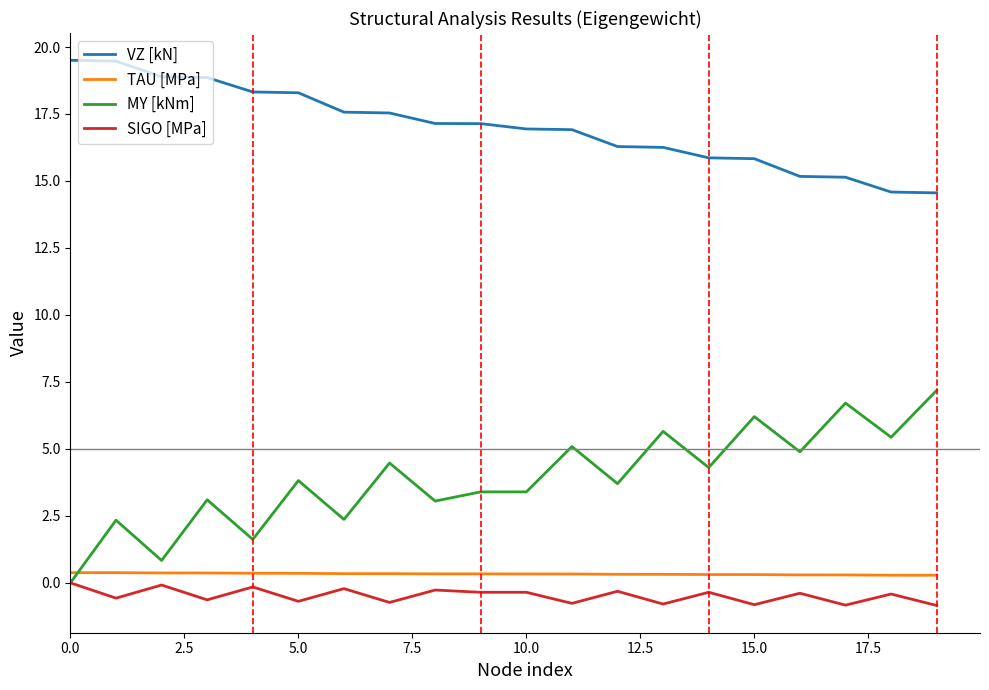

True or false: VZ [kN] and TAU [MPa] intersect in this chart.

False